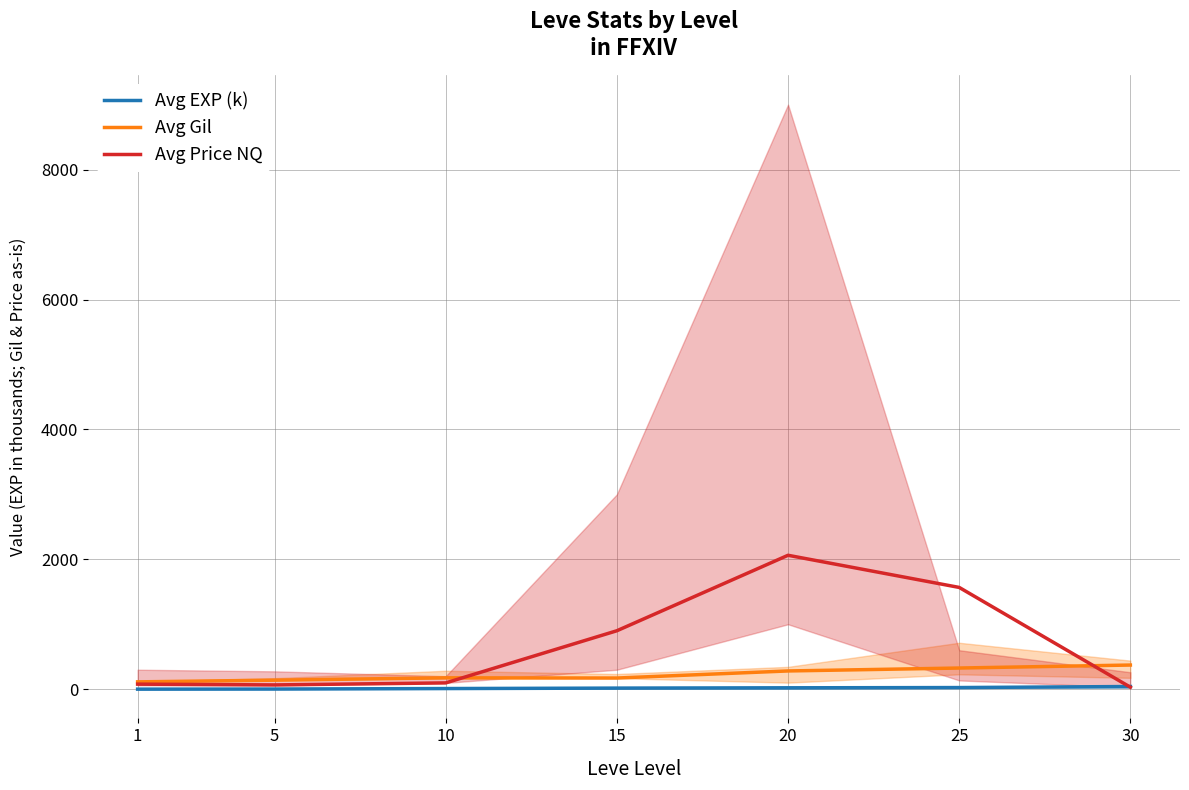

Where is the first local maximum for Avg Price NQ?

20